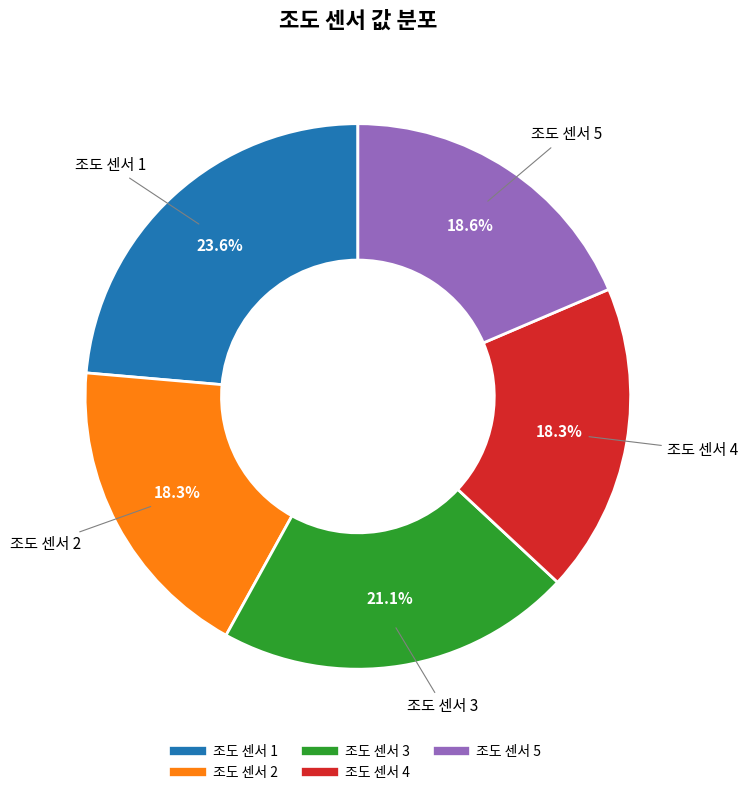

How many segments does this pie chart have?

5